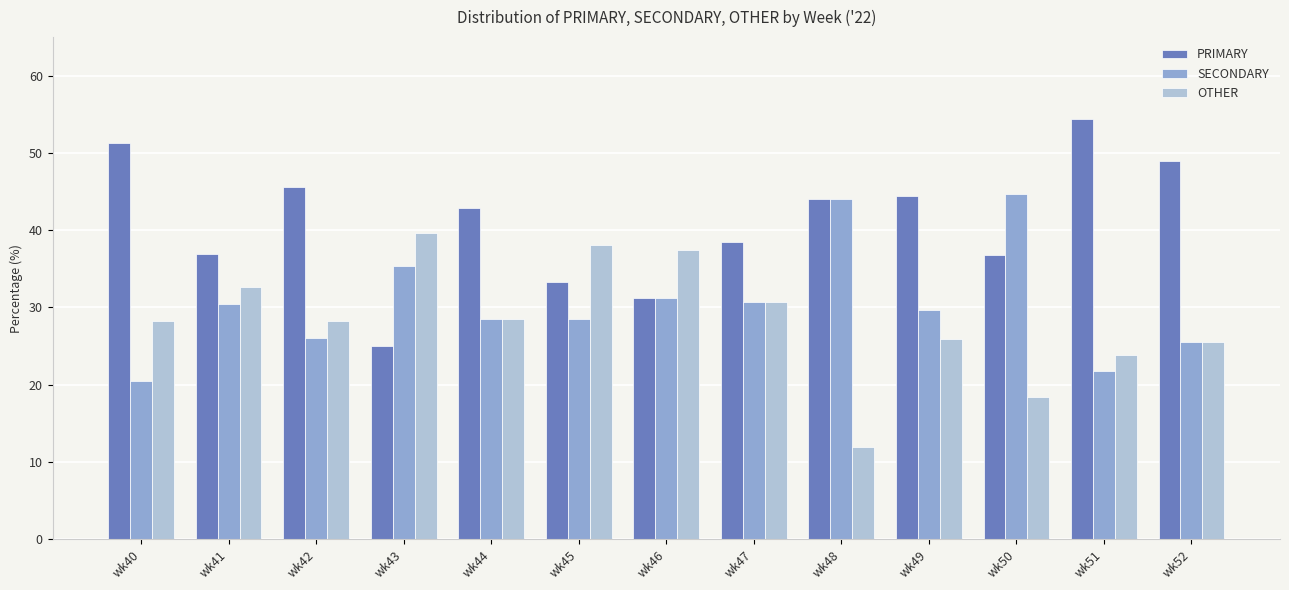

How many groups of bars are there?

13